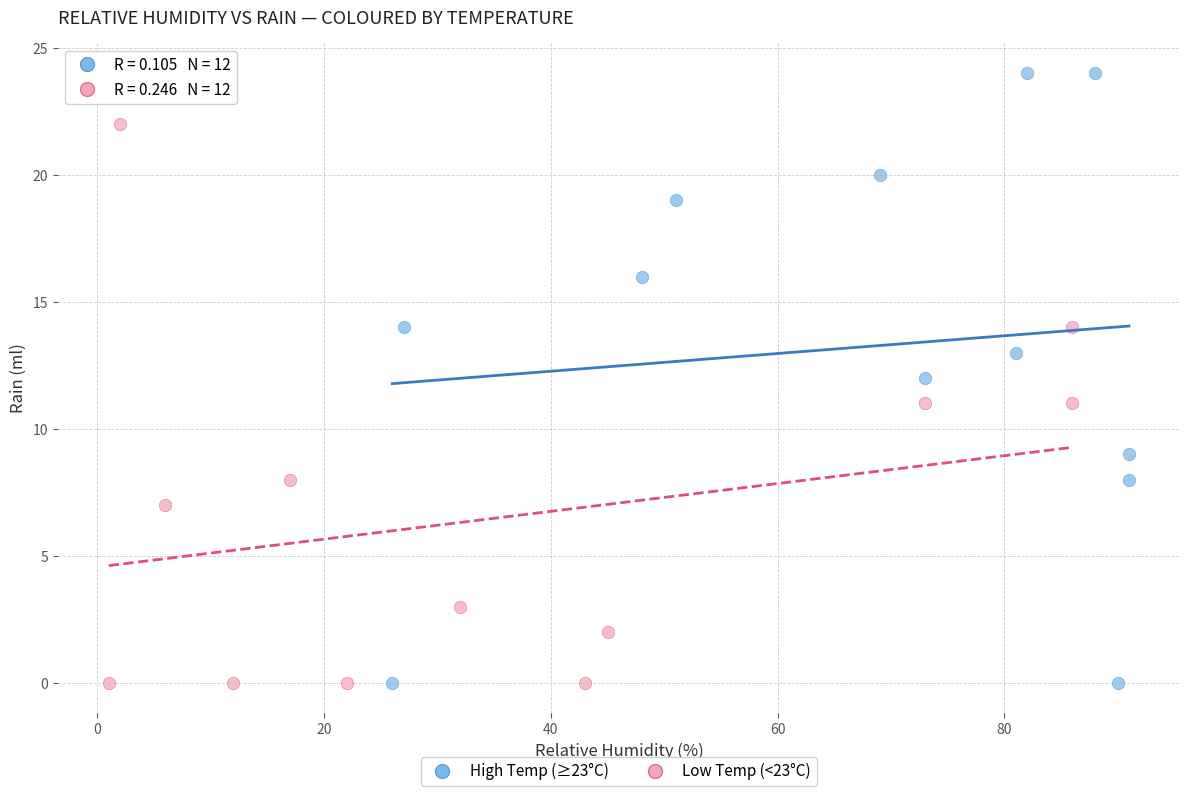

What are all the series names shown in the legend?

High Temp (≥23°C), Low Temp (<23°C)